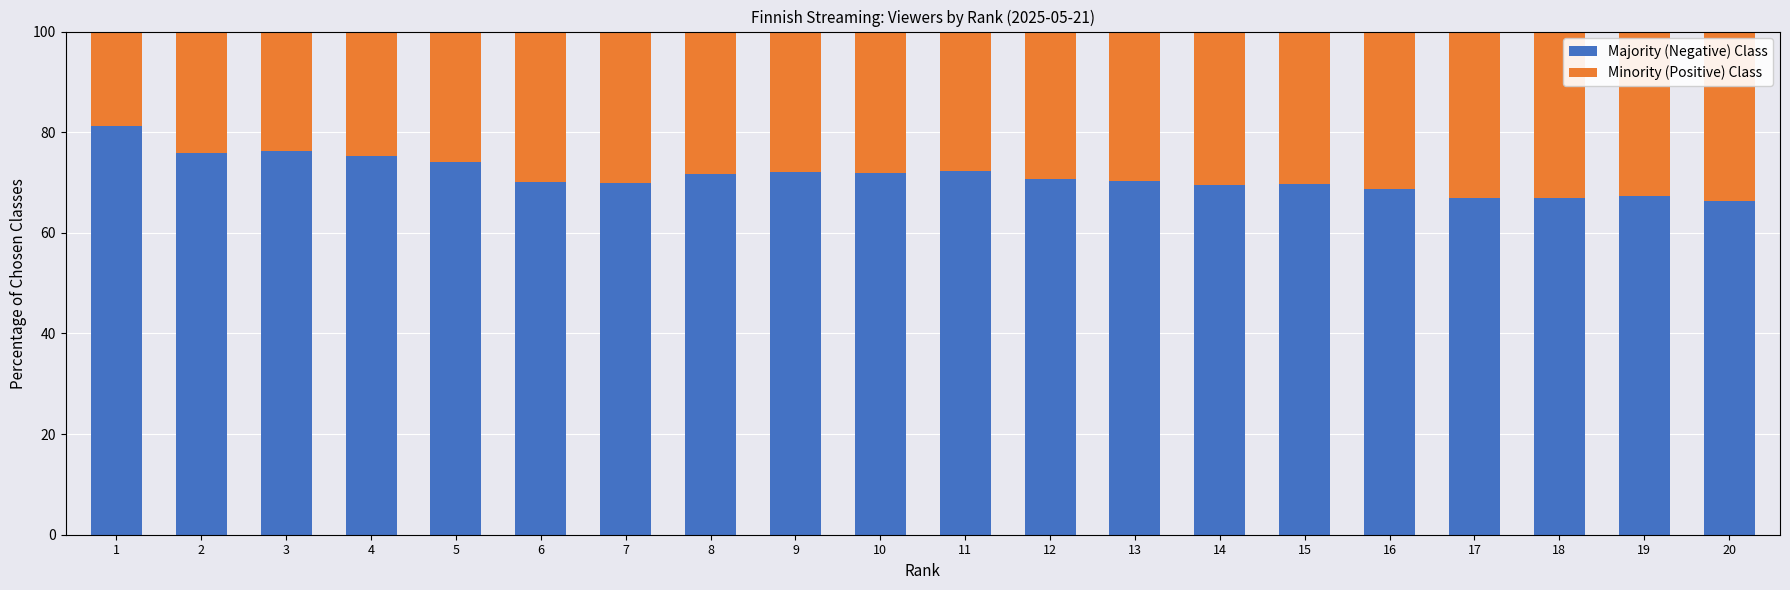

What is the average value of the Majority (Negative) Class series?

71.4